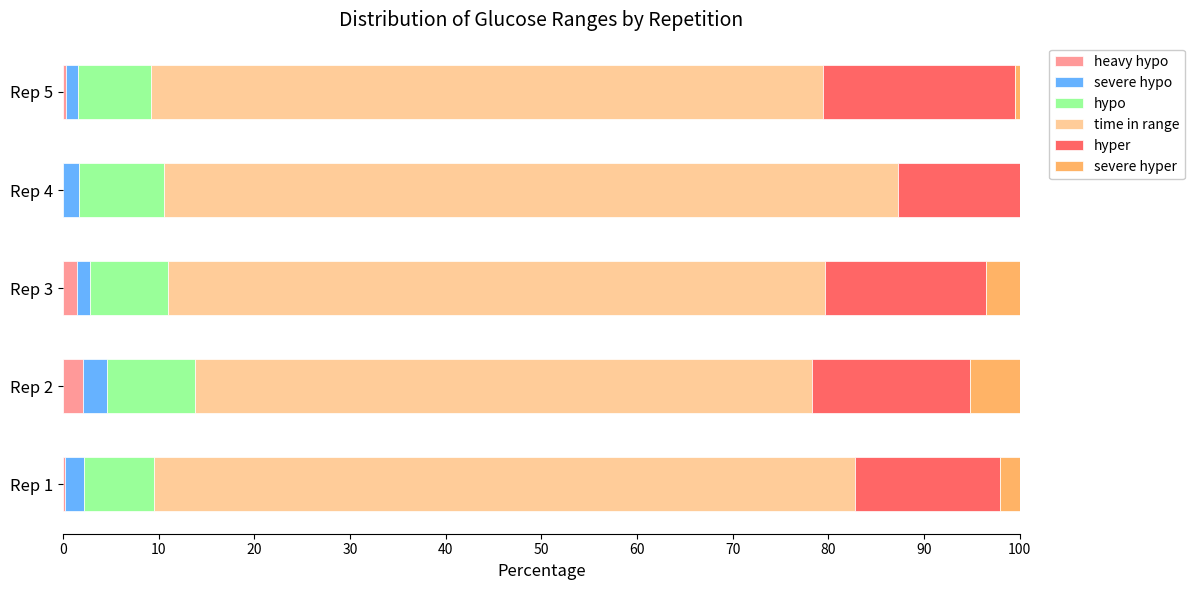

What is the total value across all series at Rep 2?

100.0